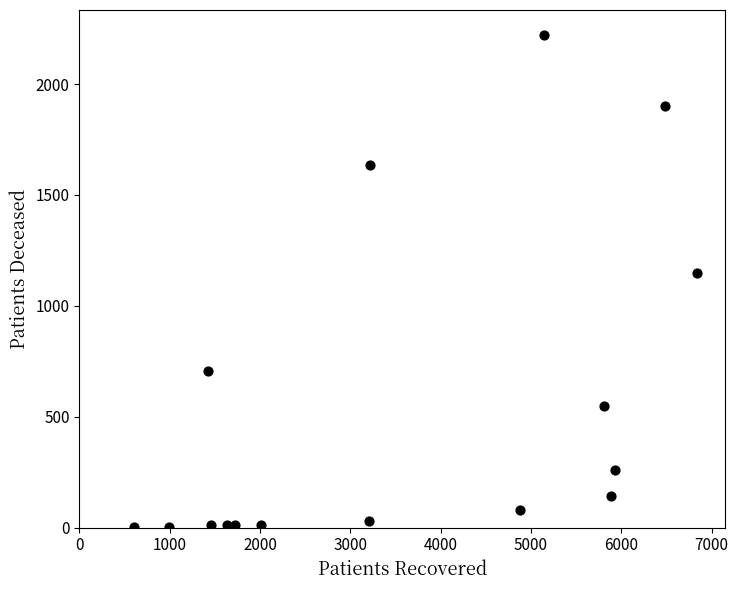

What is the range of X values (max minus min)?

6233